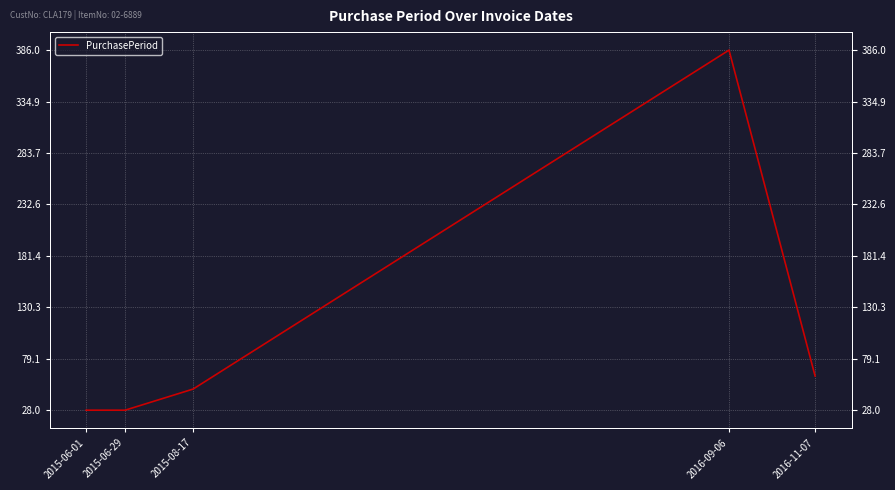

List the labels in order of value, largest first.

2016-09-06, 2016-11-07, 2015-08-17, 2015-06-01, 2015-06-29